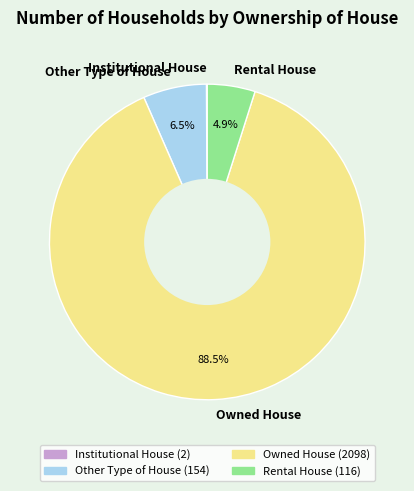

What percentage do Other Type of House and Rental House together represent?

11.4%